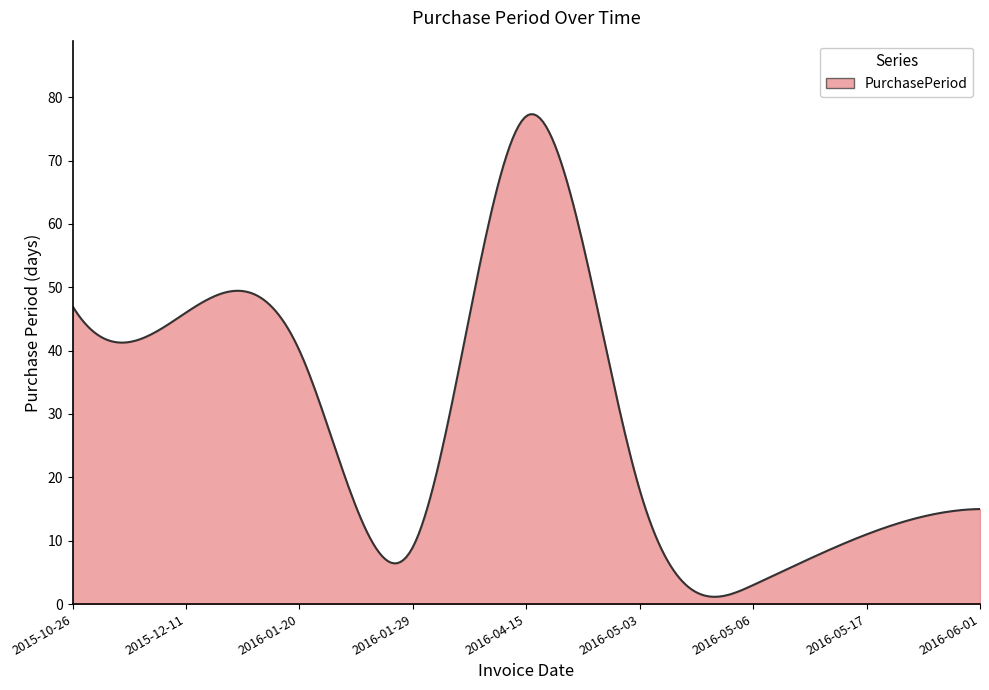

What is the greatest value displayed?

77.3